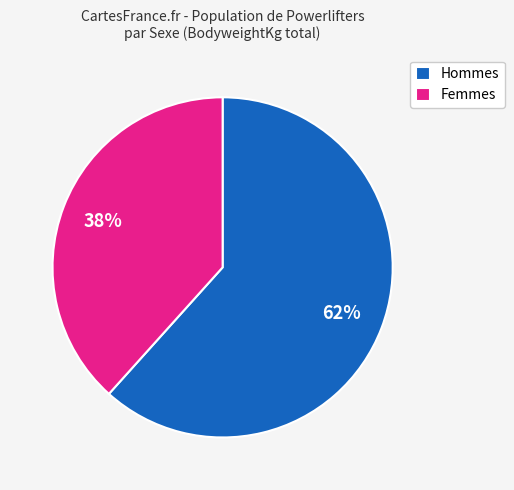

What percentage is the Femmes slice, to the nearest percent?

38%